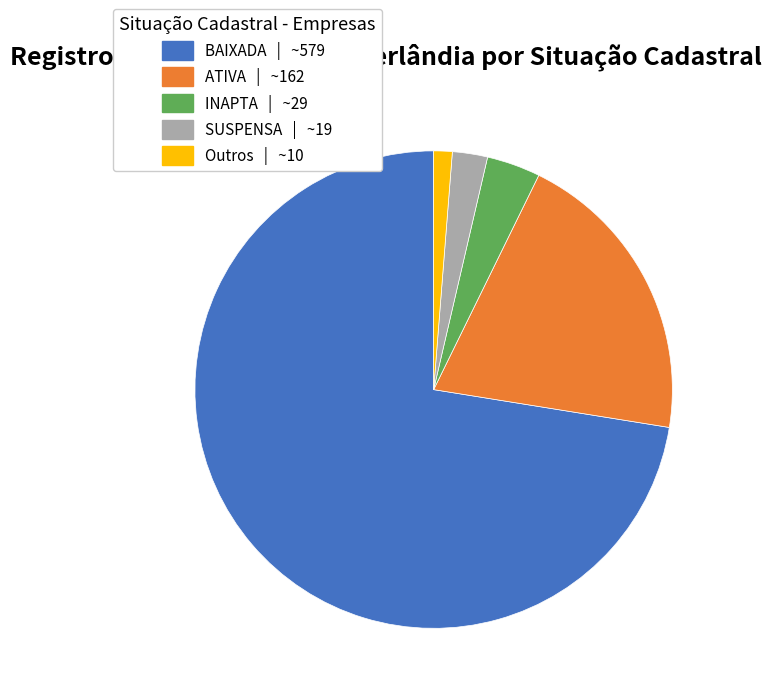

Which slice represents more than half of the pie?

BAIXADA